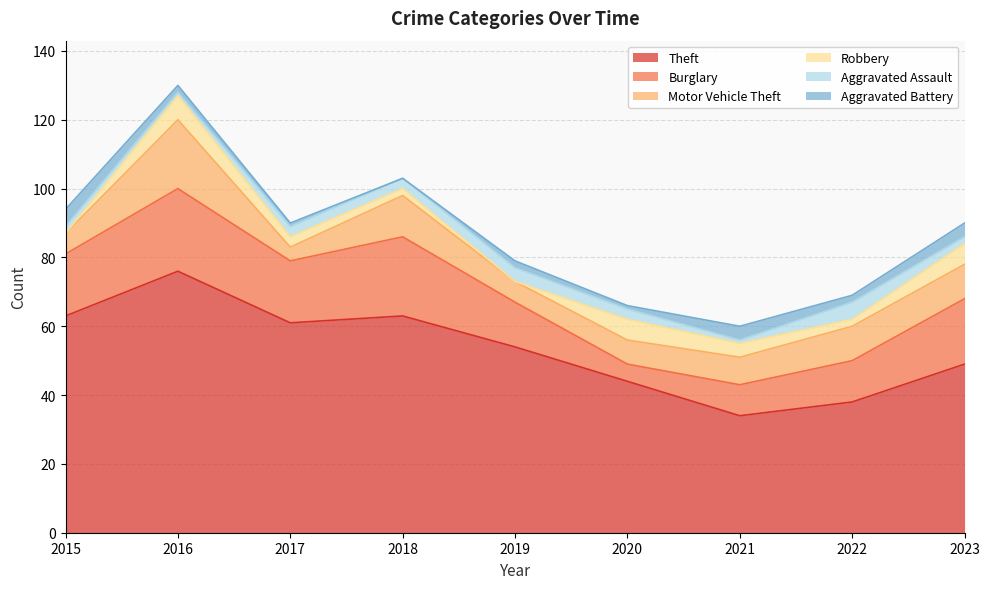

After their last crossing, which series has the higher values: Aggravated Battery or Aggravated Assault?

Aggravated Battery